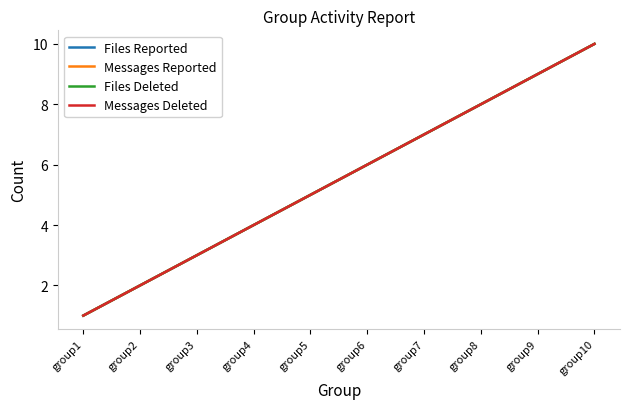

Which series changed the most between group3 and group6?

Files Reported